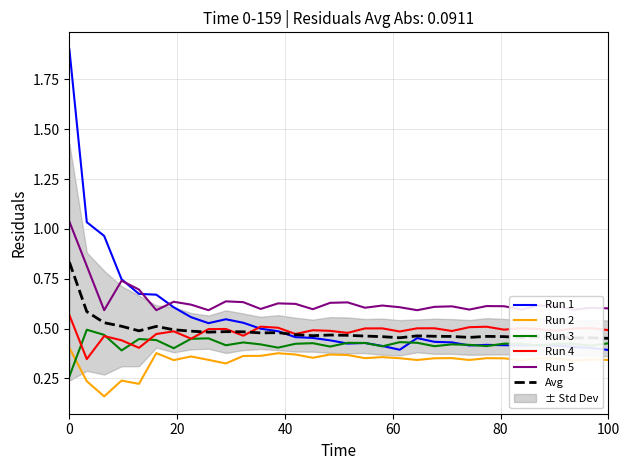

In Run 3, how many points are lower than both neighbors (excluding endpoints)?

10